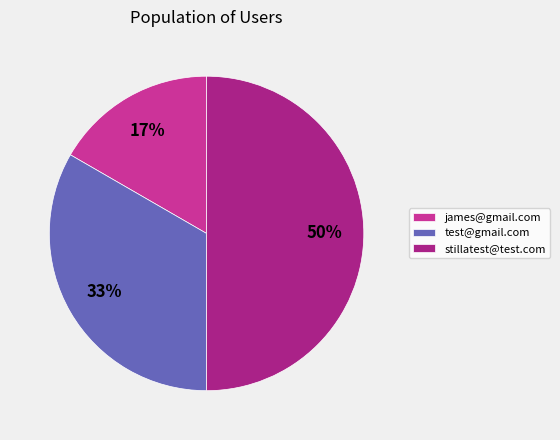

How many slices are in this pie chart?

3